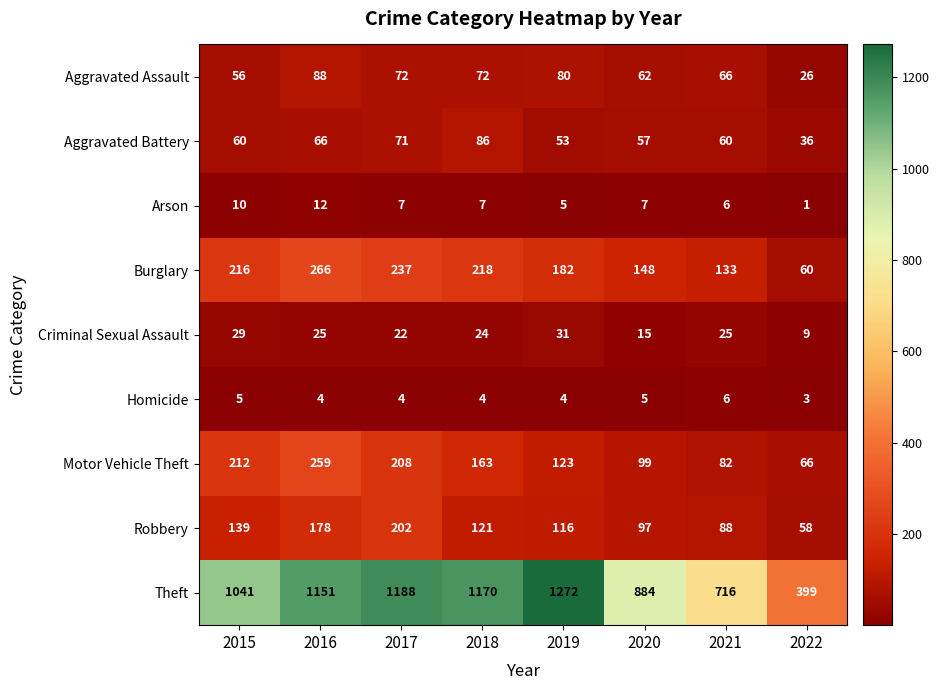

Count the number of data series in this chart.

9